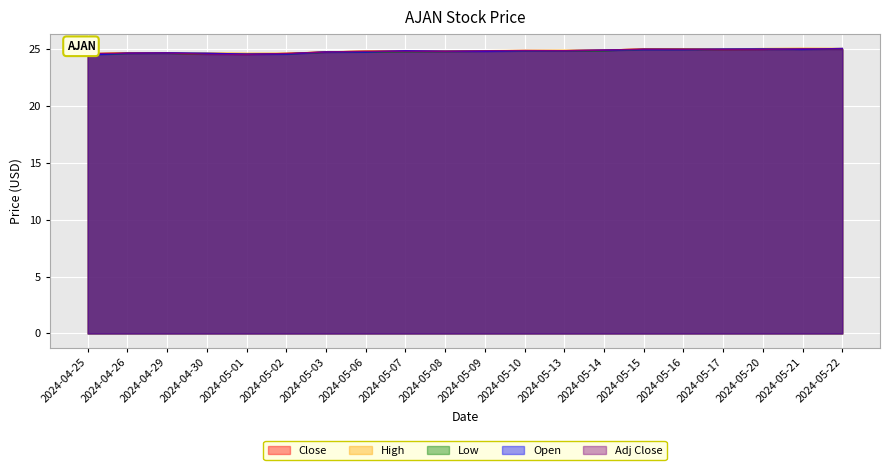

The Low series shows 13.6 at 2024-05-14. True or false?

False